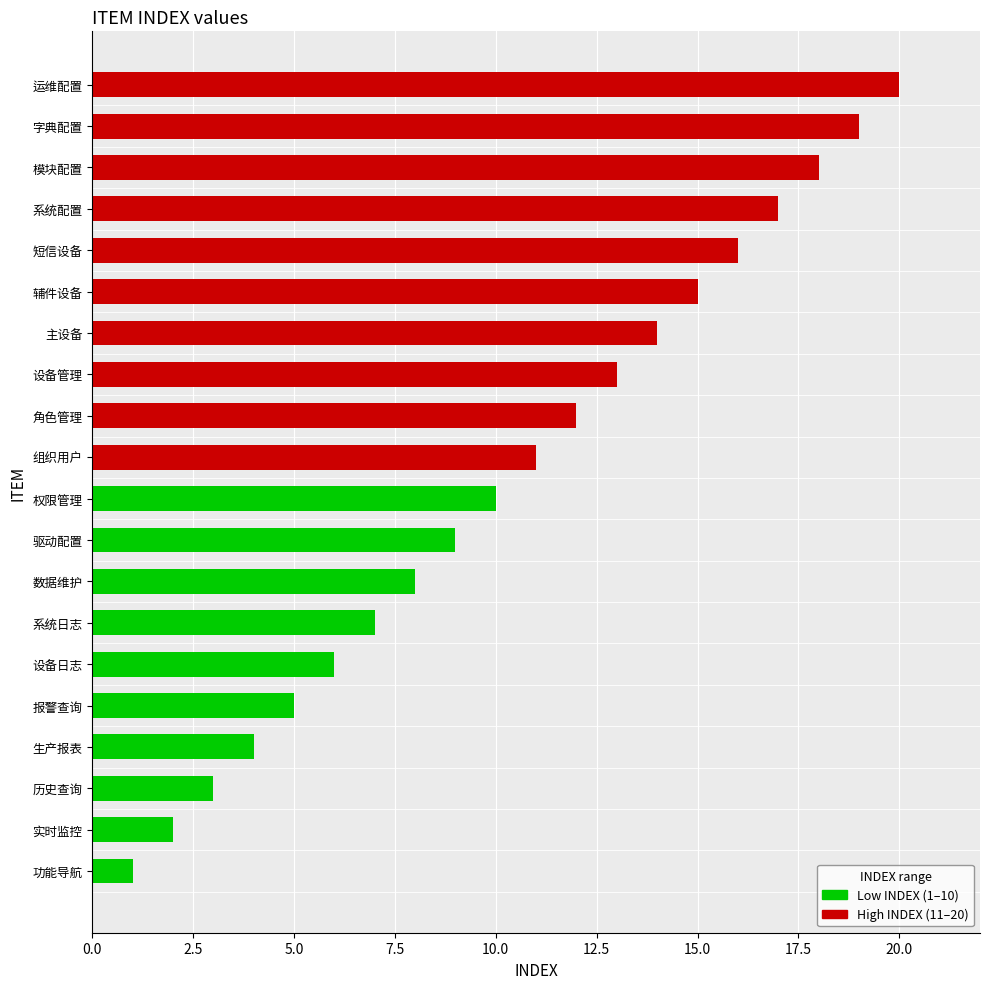

What is the ratio of the value at 实时监控 to the value at 权限管理?

0.2